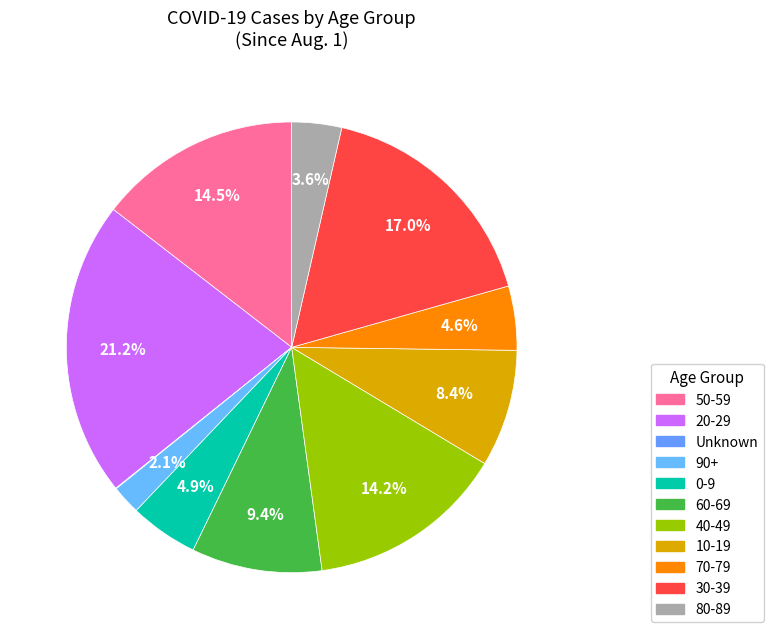

Is 30-39 the majority of the pie?

No